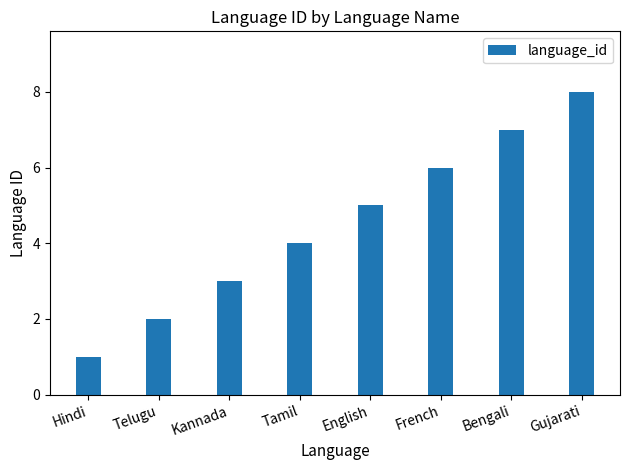

List the labels in order of value, largest first.

Gujarati, Bengali, French, English, Tamil, Kannada, Telugu, Hindi